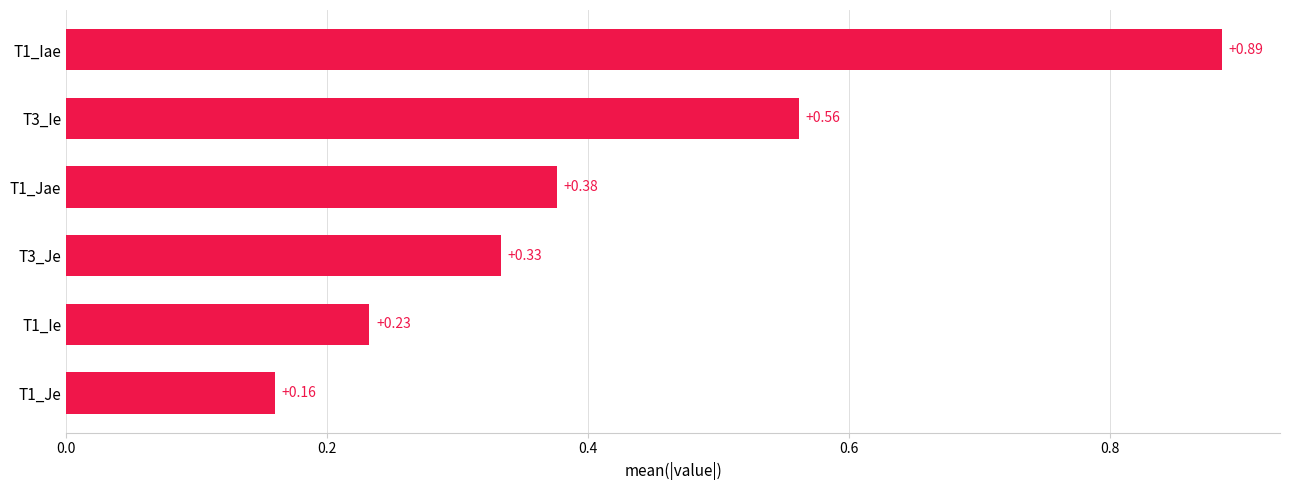

At which label is the value closest to 0?

T1_Je